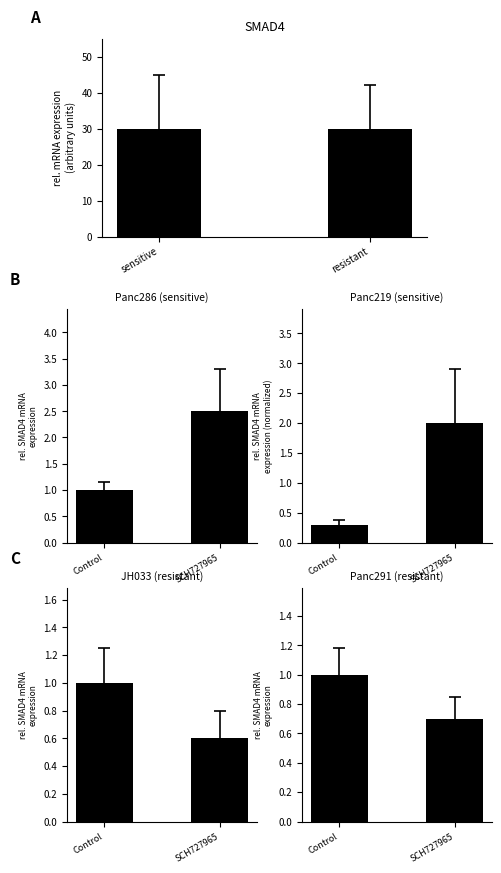

Rank the categories by SCH727965 value from highest to lowest.

Control, SCH727965